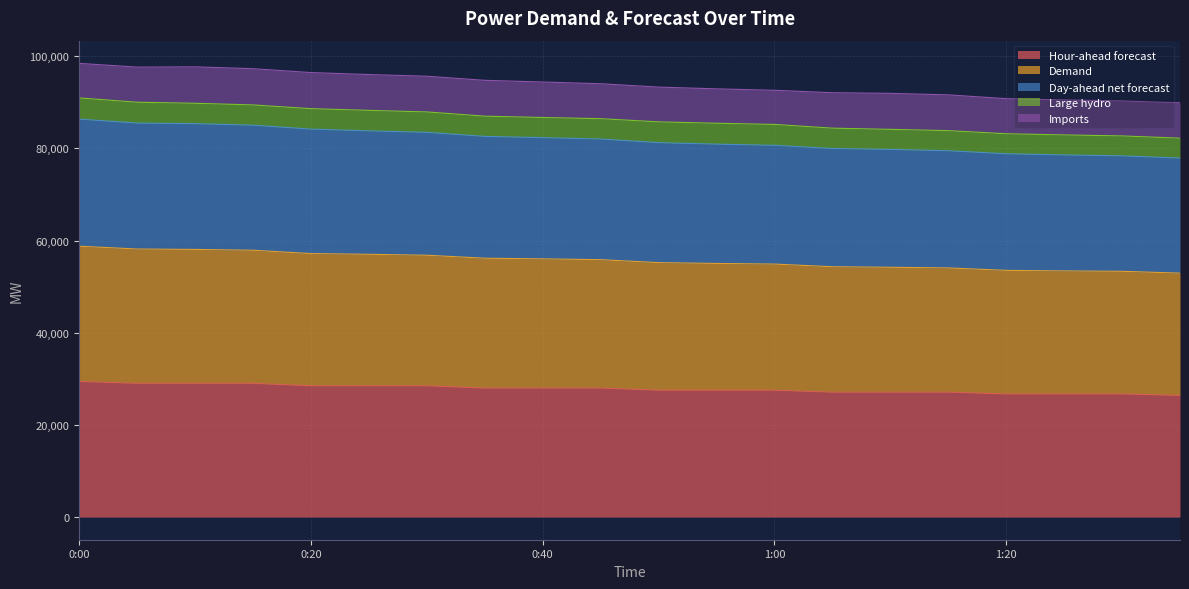

What is the minimum value for Hour-ahead forecast?

26389